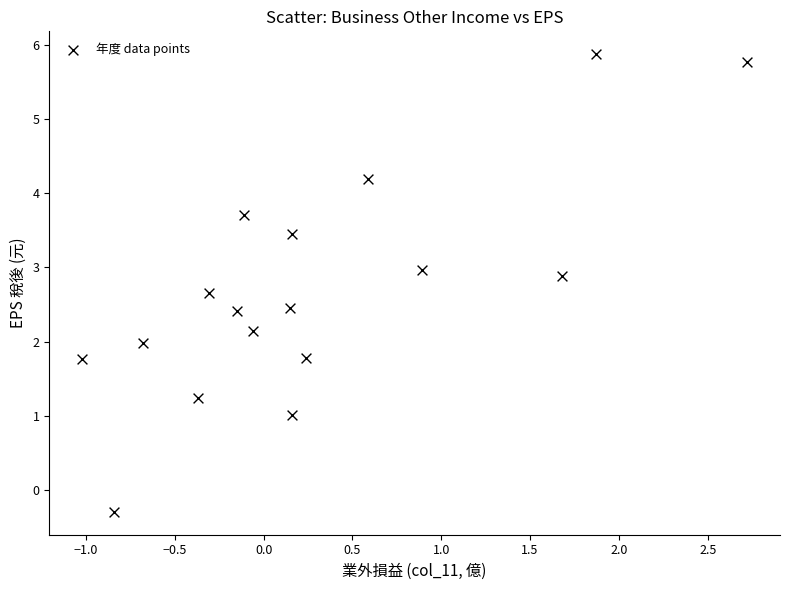

What is the range of X values (max minus min)?

3.7